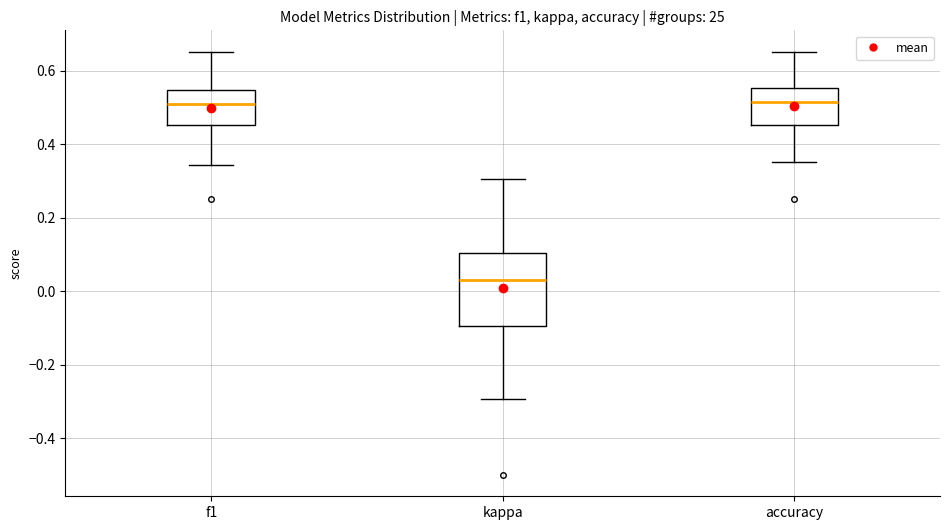

Reading left to right, transcribe this box plot: for each box, give where its median line is, the range the box spans, and where its two whiskers end, as read against the y-axis. The values are not printed on the chart, so give them approximately, as read against the axis.

f1: median 0.50, box 0.46 to 0.54, whiskers 0.34 to 0.66
kappa: median 0.04, box -0.10 to 0.10, whiskers -0.30 to 0.30
accuracy: median 0.52, box 0.46 to 0.56, whiskers 0.36 to 0.66